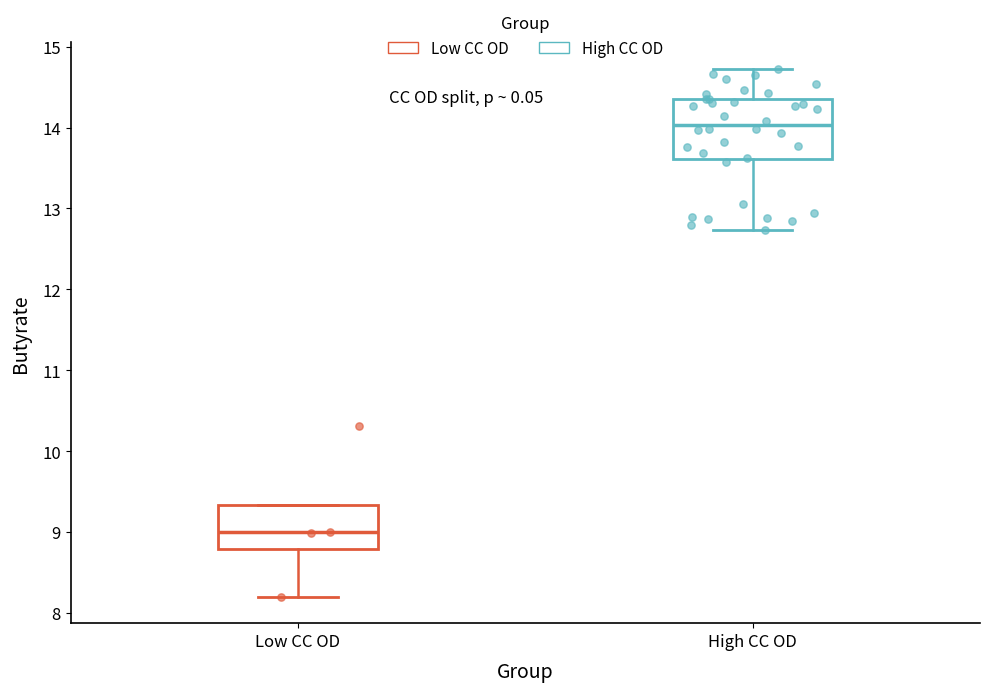

Reading left to right, read every box against the y-axis: the position of its median line, the range the box covers, and the ends of its whiskers. The values are not printed on the chart, so give them approximately, as read against the axis.

Low CC OD: median 9.0, box 8.8 to 9.3, whiskers 8.2 to 9.3
High CC OD: median 14.0, box 13.6 to 14.4, whiskers 12.7 to 14.7